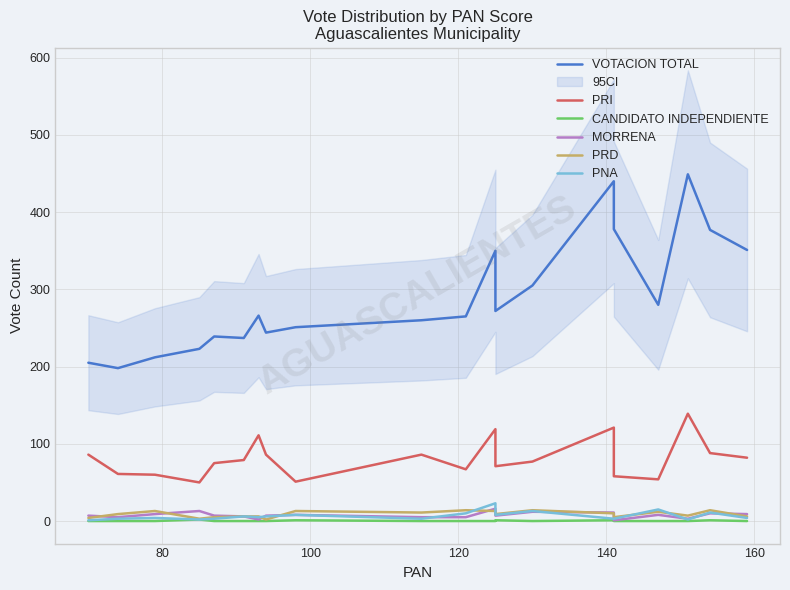

Which series has the widest spread of values?

VOTACION TOTAL